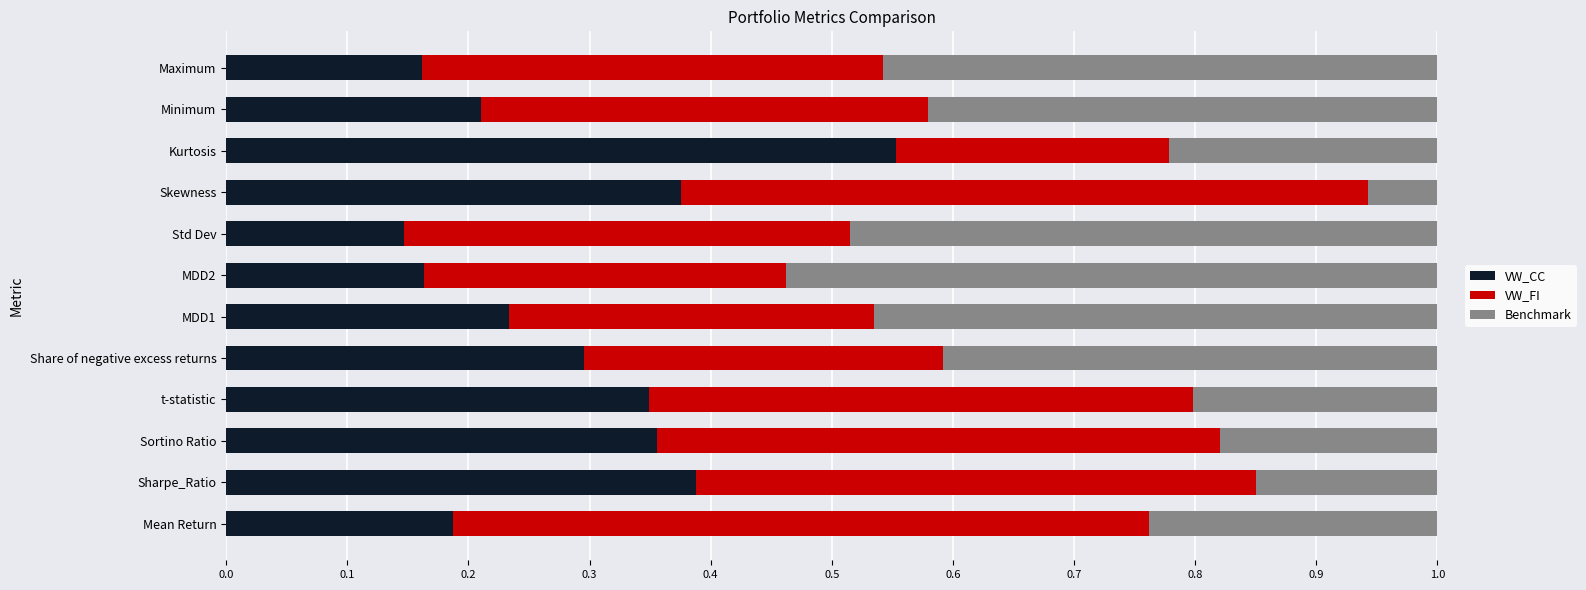

What is the sum of all VW_CC values?

3.4